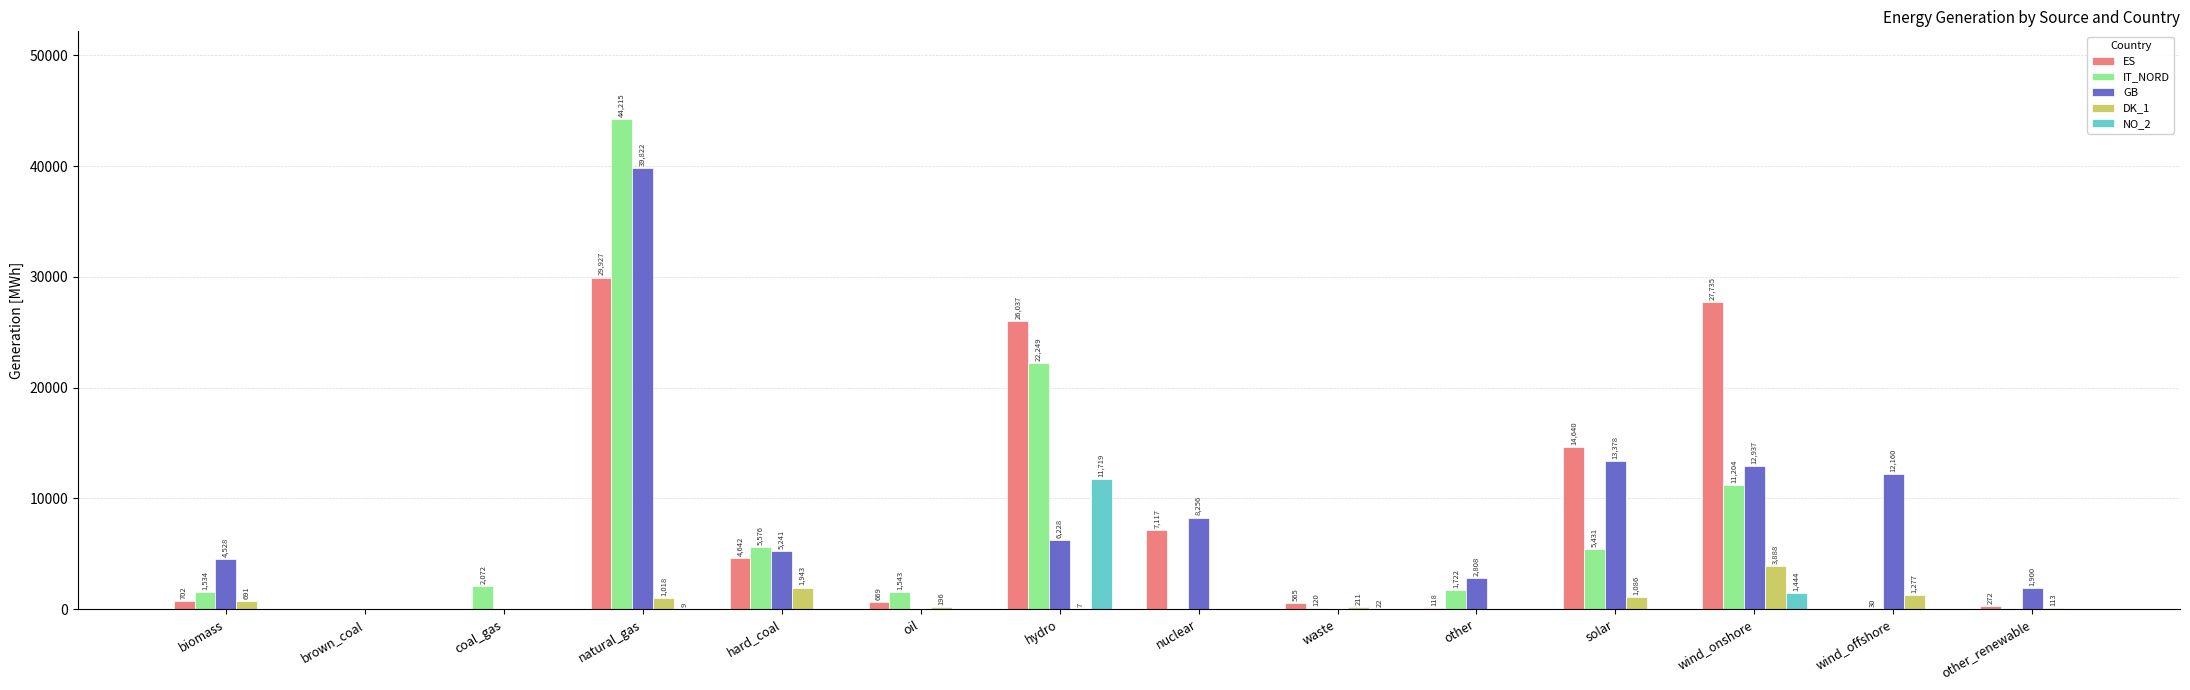

What is the average value of the IT_NORD series?

6835